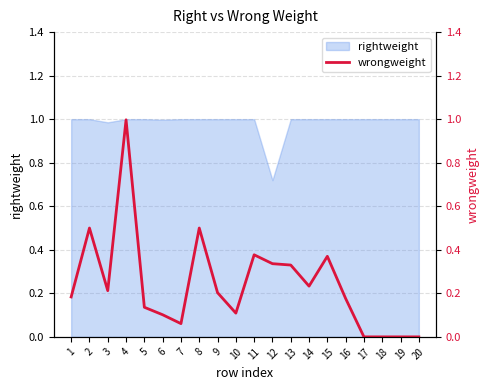

The chart shows a value of 0.1 at 5. True or false?

False